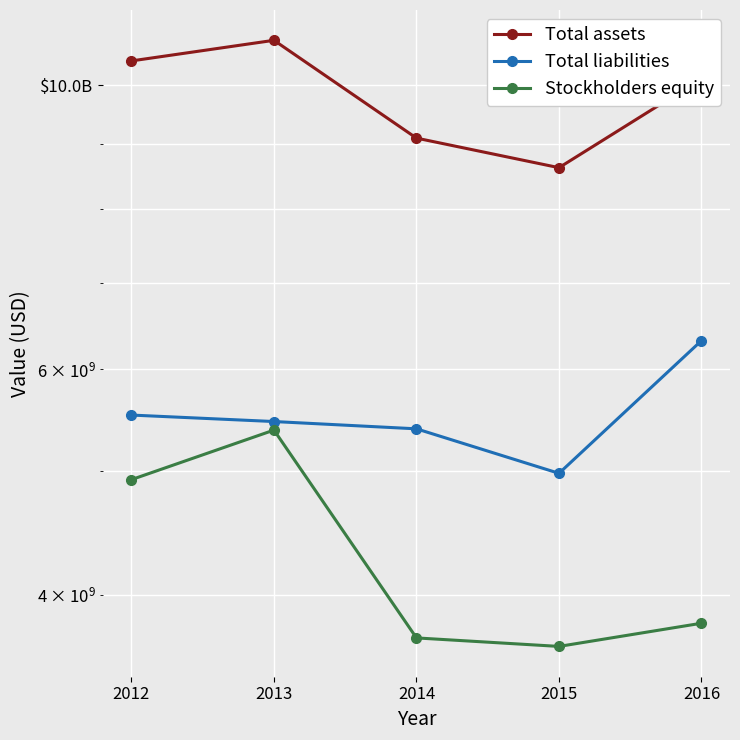

Where does the Total assets series first go above 10115991000?

2012